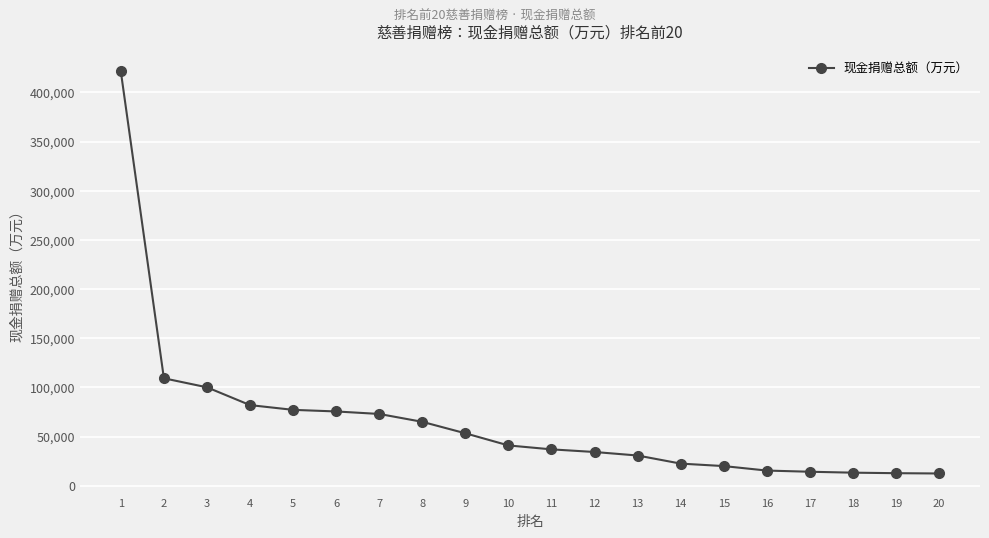

Is it true that the value at 7 is 111203?

False